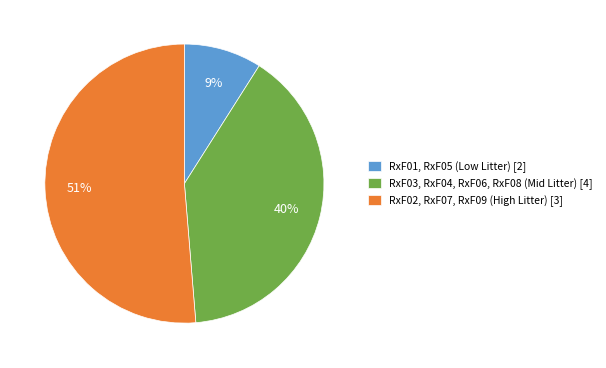

True or false: RxF01, RxF05 (Low Litter) [2] accounts for 1% of the total.

False